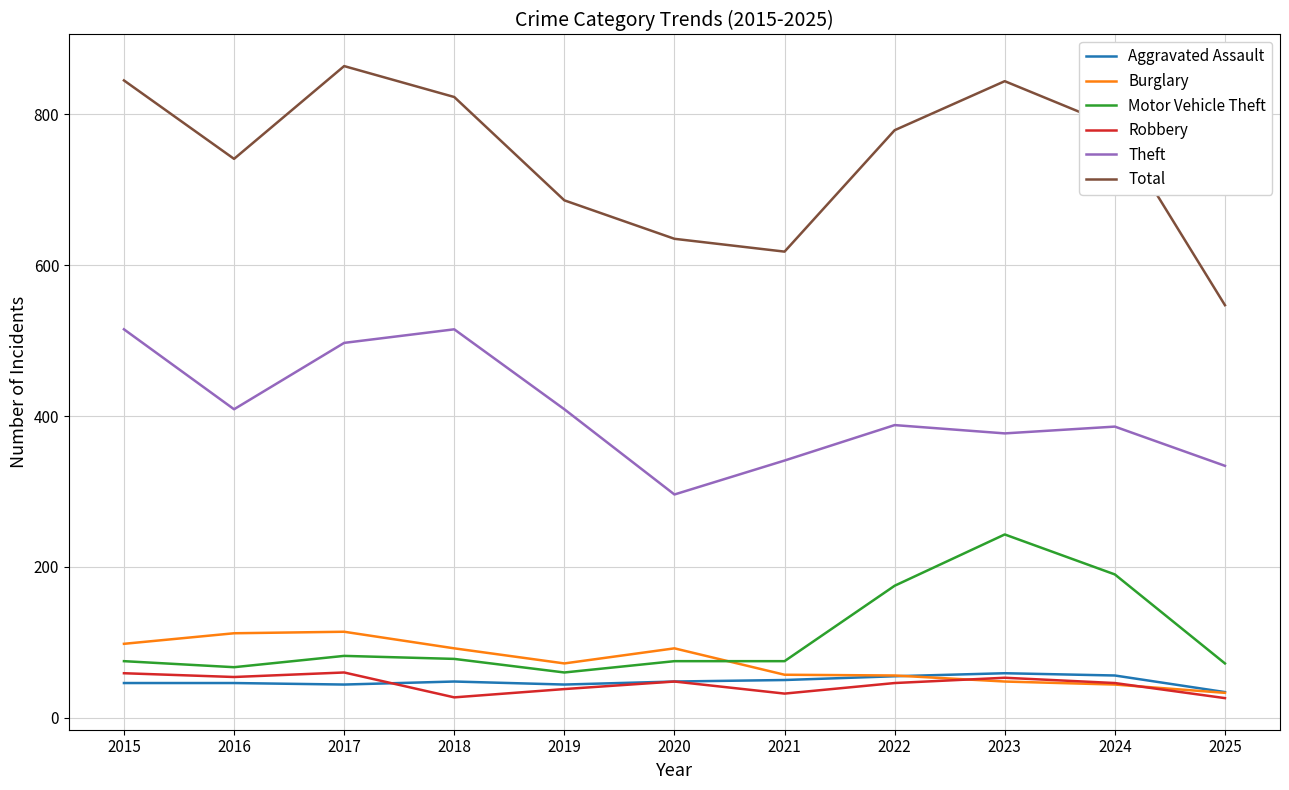

Is it true that Aggravated Assault equals 18 at 2020?

False